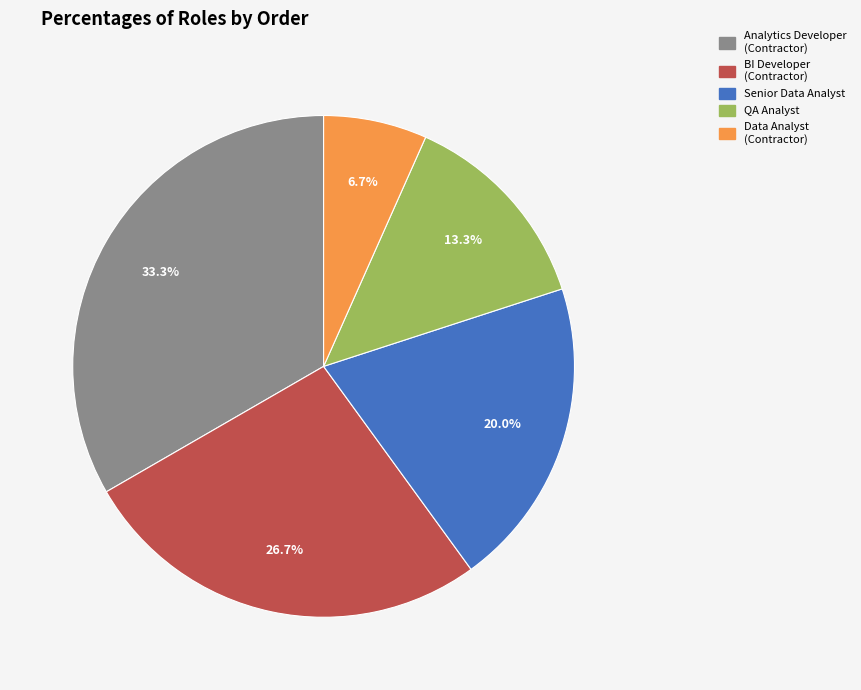

Is there a majority slice in this chart?

No